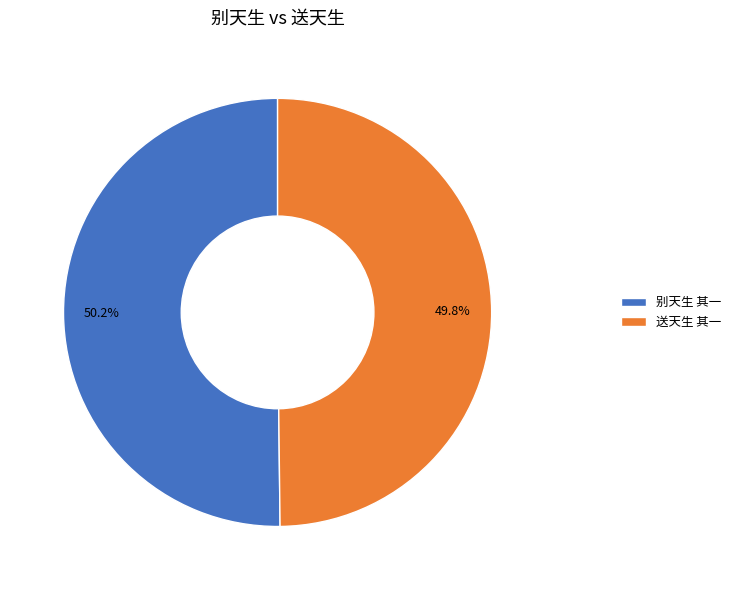

Does any single category account for the majority?

Yes